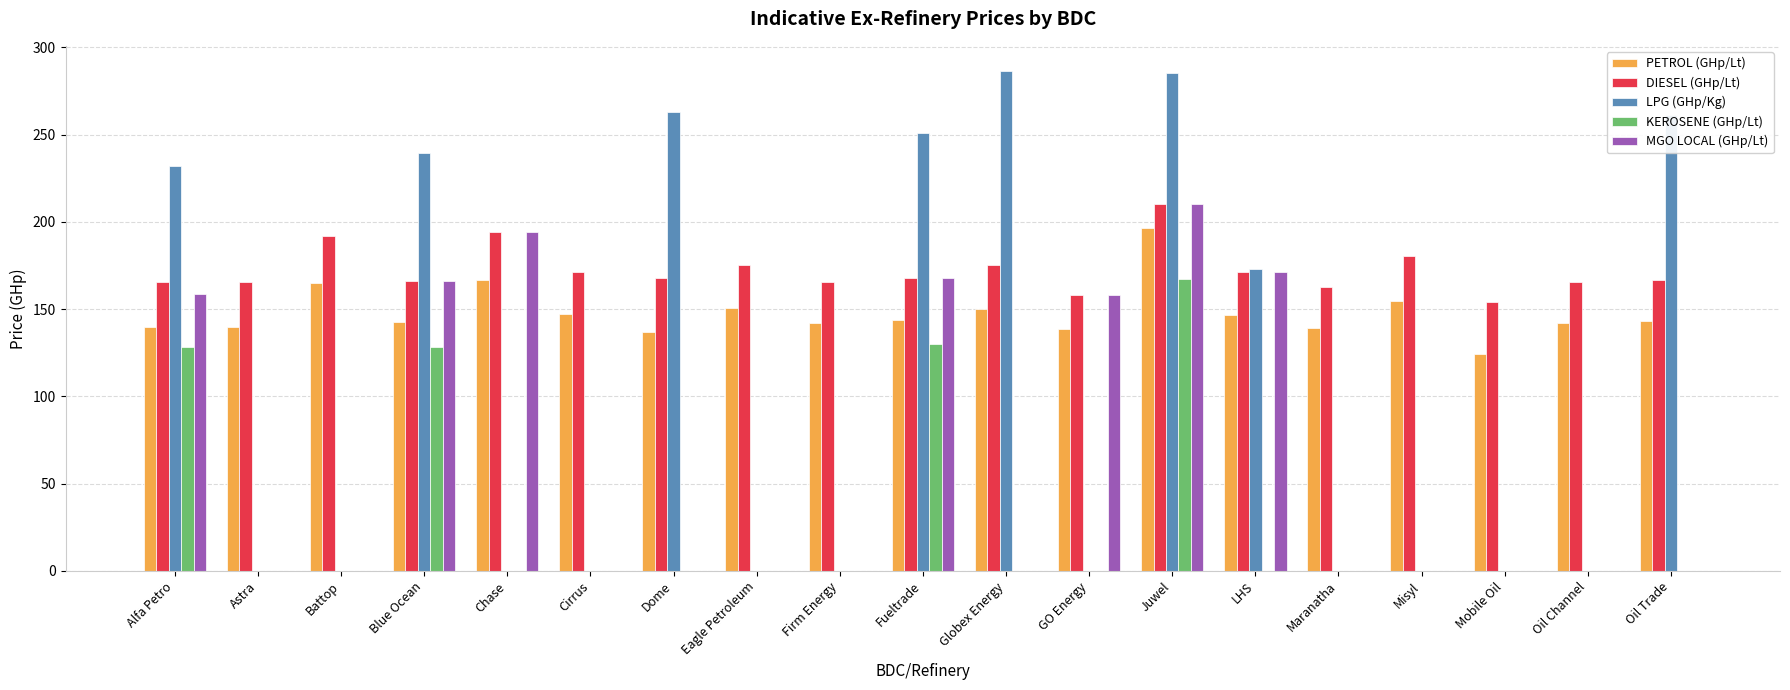

How many data points in LPG (GHp/Kg) are above 0?

8